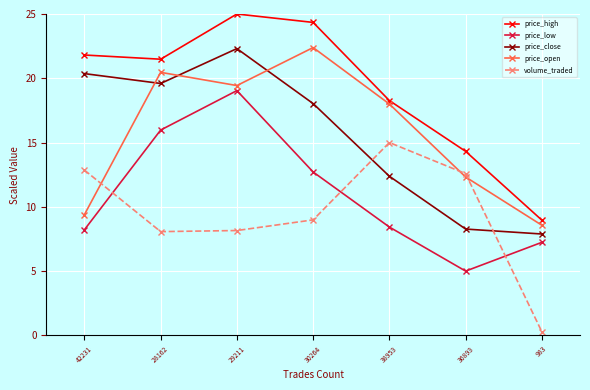

What is the spread (max minus min) of values at 36893?

9.3